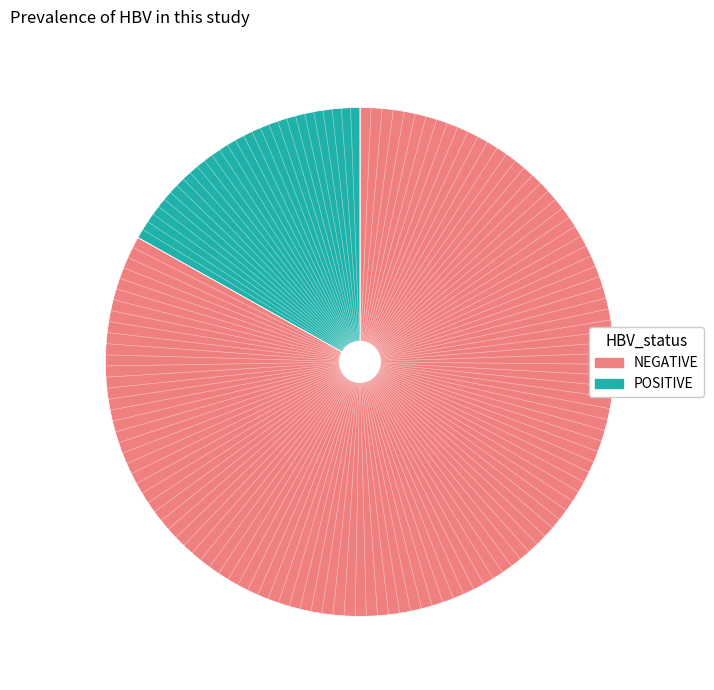

Does any single category account for the majority?

Yes